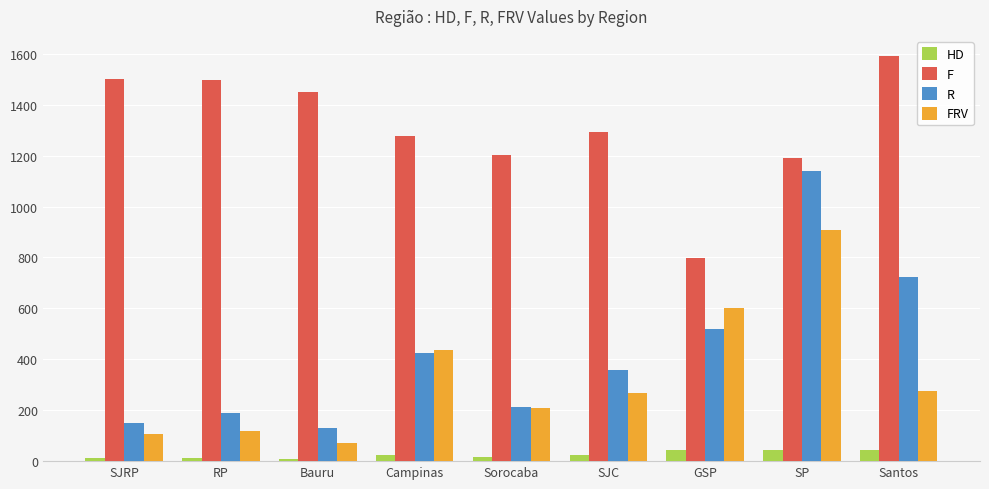

Is it true that R equals 131.0 at Bauru?

True